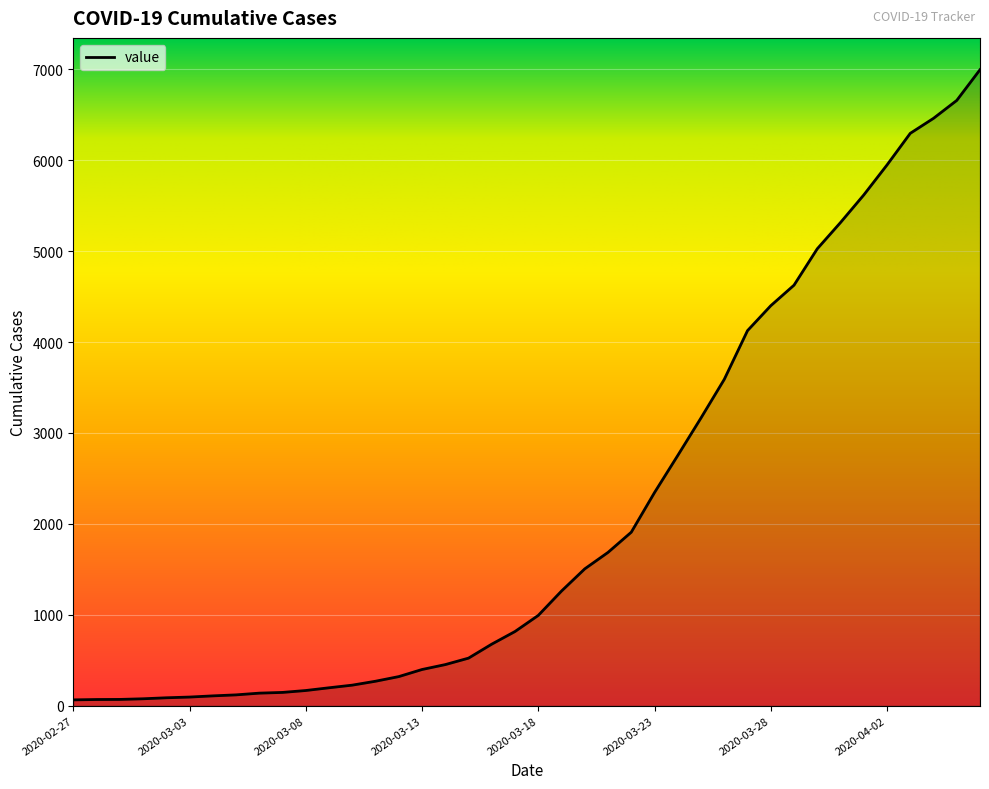

What is the maximum value shown in the chart?

6995